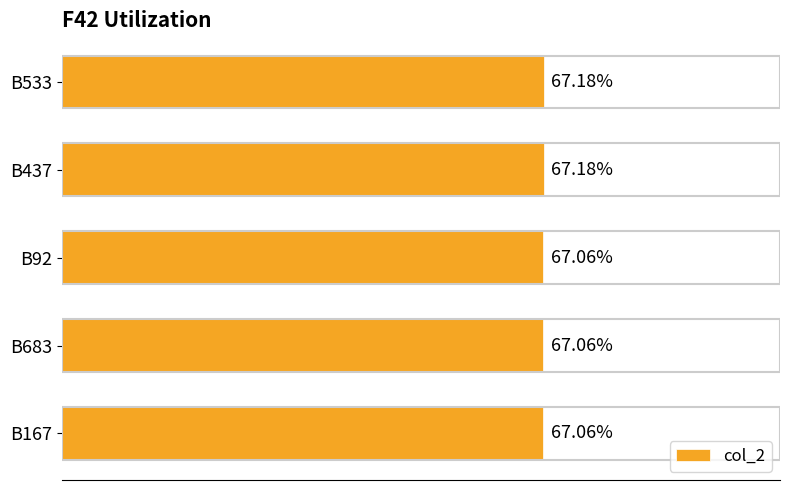

Are the bars horizontal?

Yes